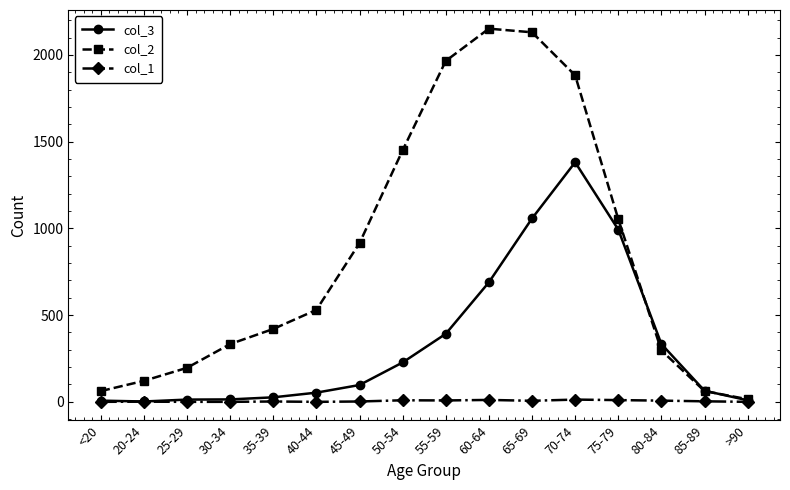

Rank the series by their average value, from highest to lowest.

col_2, col_3, col_1